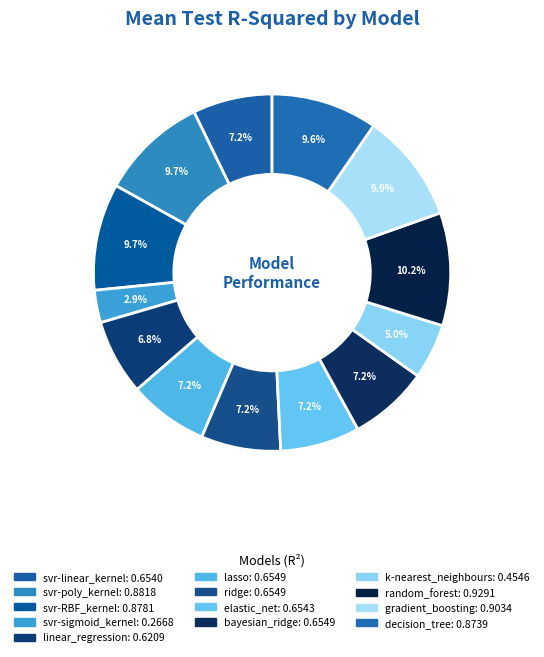

How many slices are in this pie chart?

13